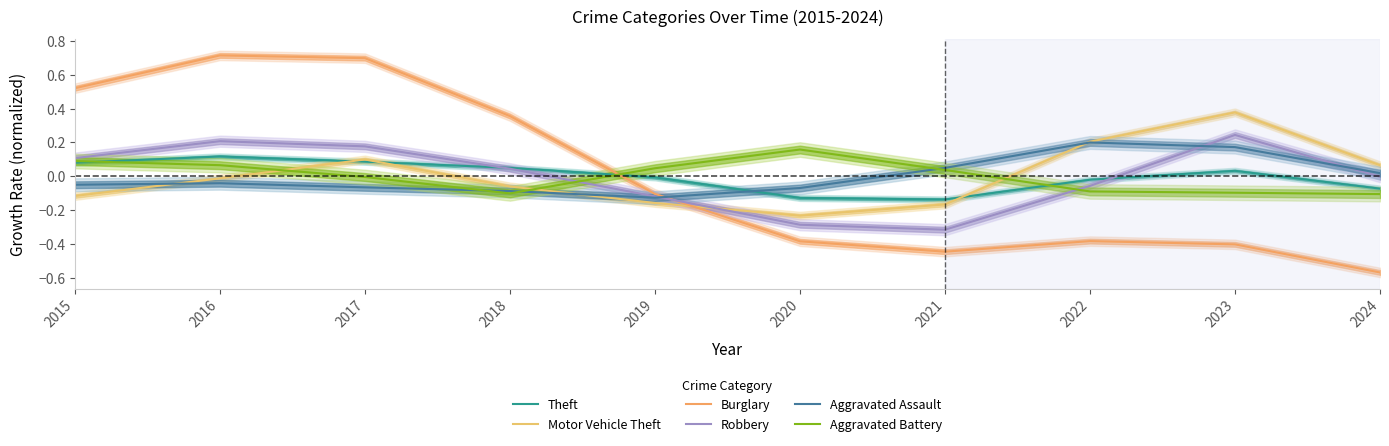

Is the value of Motor Vehicle Theft at 2017 greater than the value of Robbery at 2021?

Yes